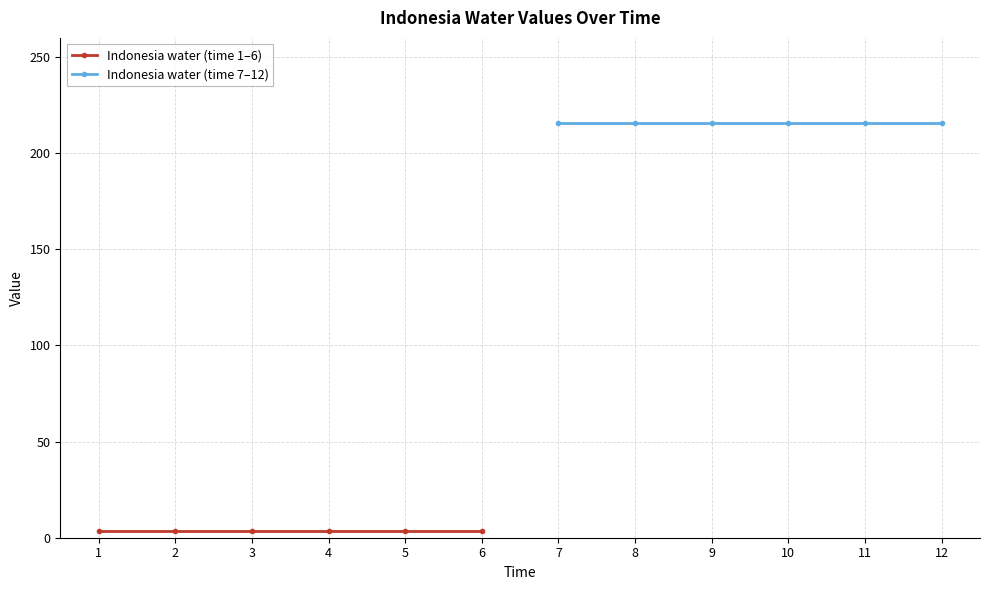

The value of Indonesia water (time 1–6) at 1 is 5.4. True or false?

False